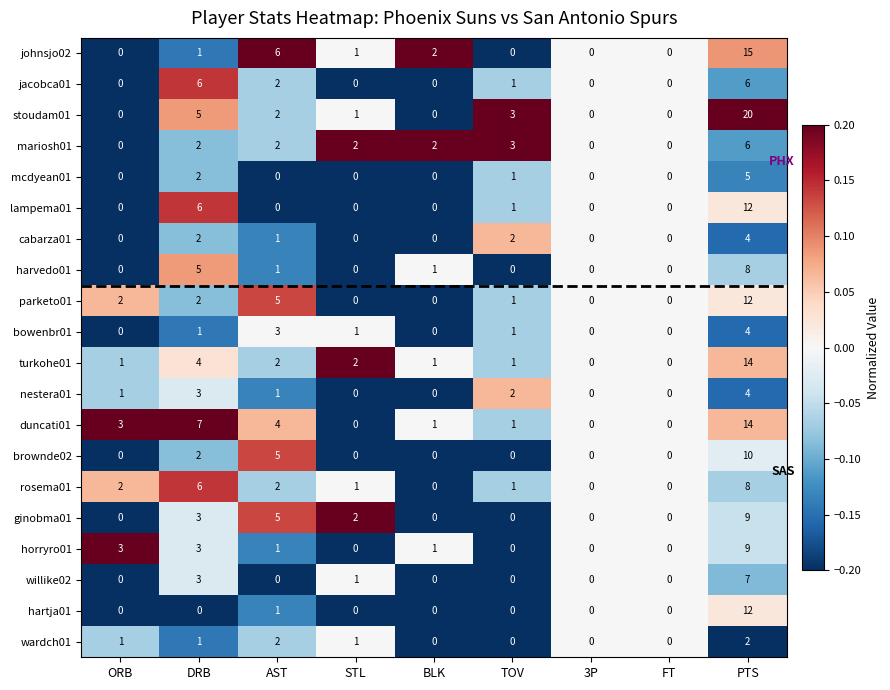

What is the difference between the second highest and second lowest values in the harvedo01 series?

5